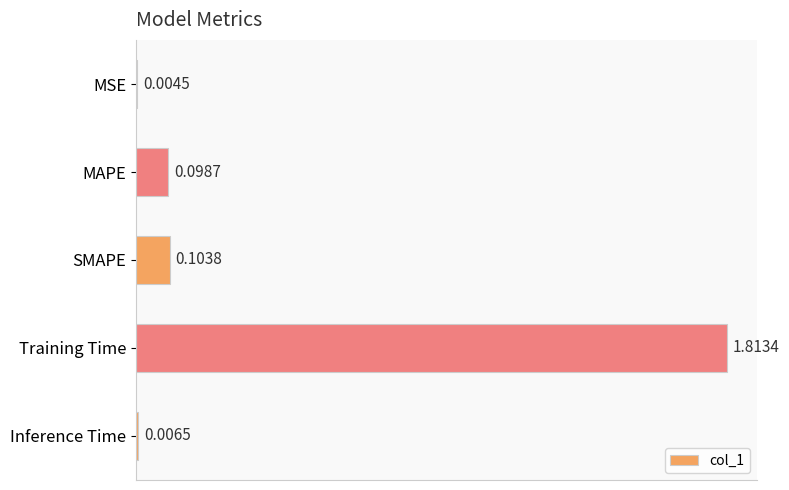

How many series are shown in this chart?

1